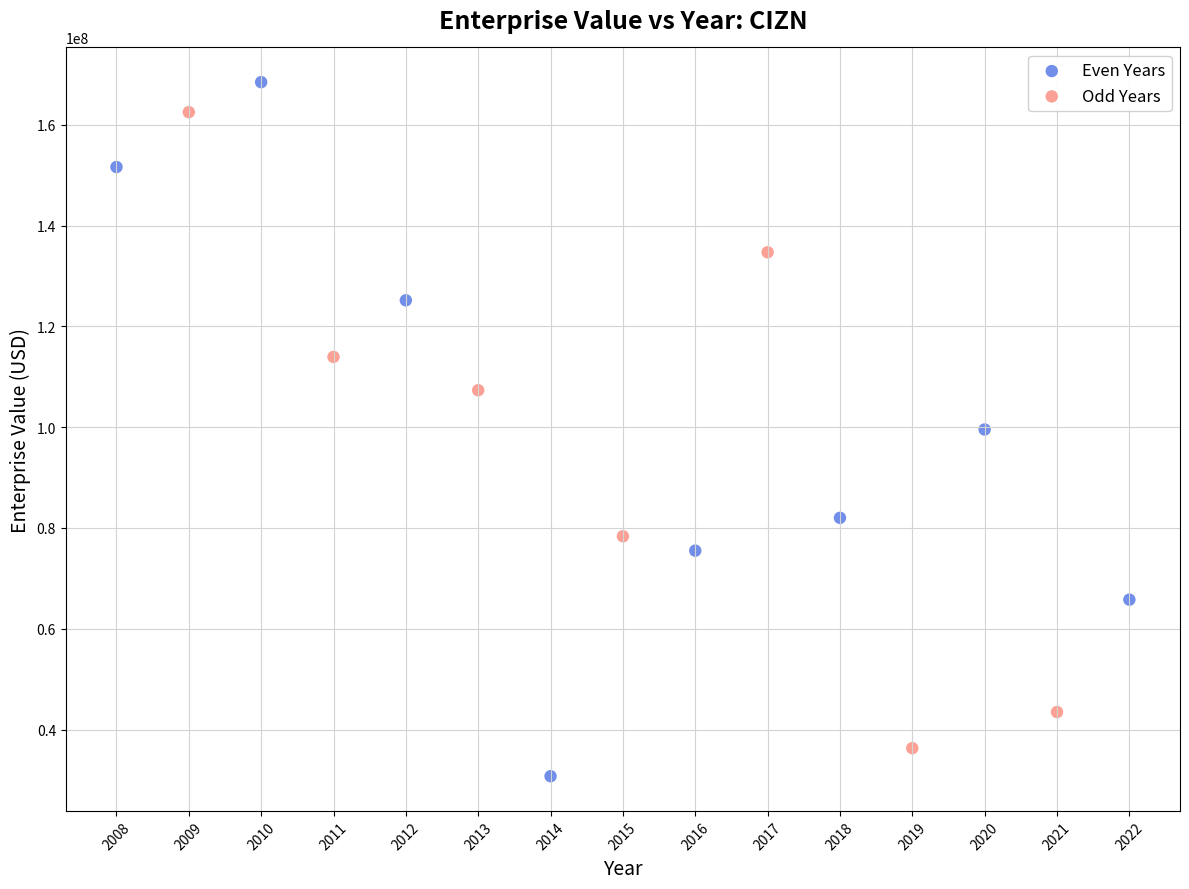

Which series reaches the minimum Y coordinate?

Even Years